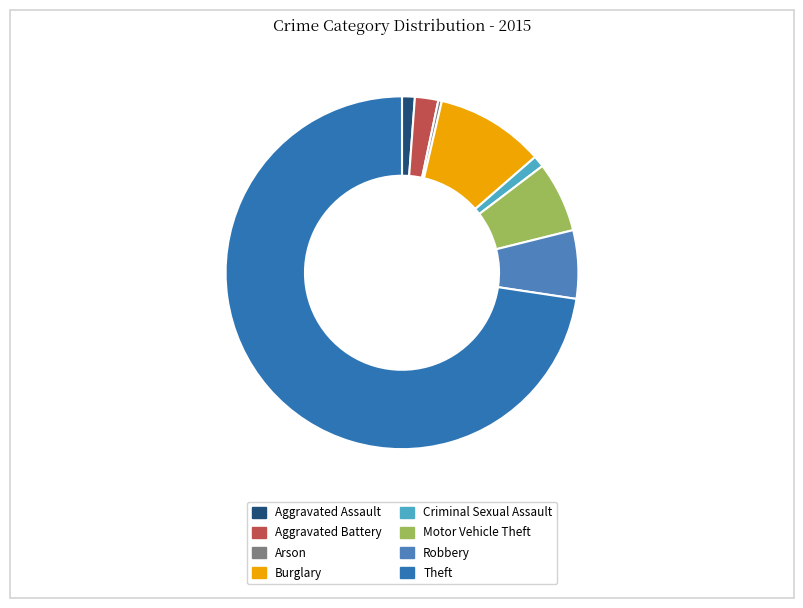

Does any single category account for the majority?

Yes